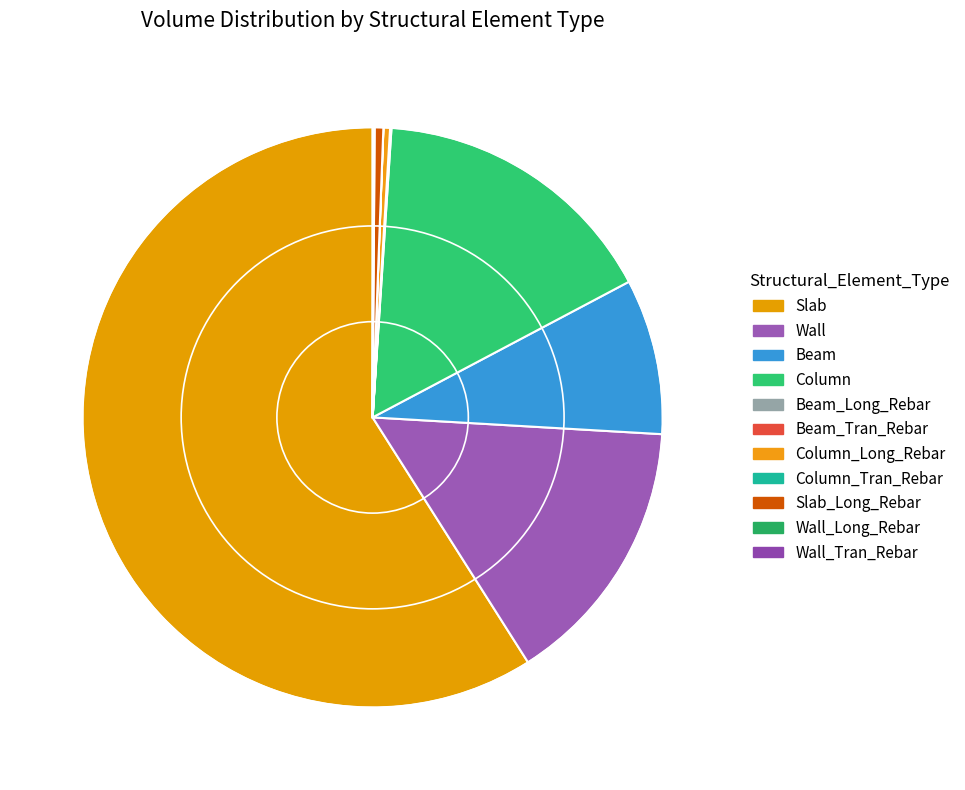

Does Column_Long_Rebar account for over 50% of the chart?

No